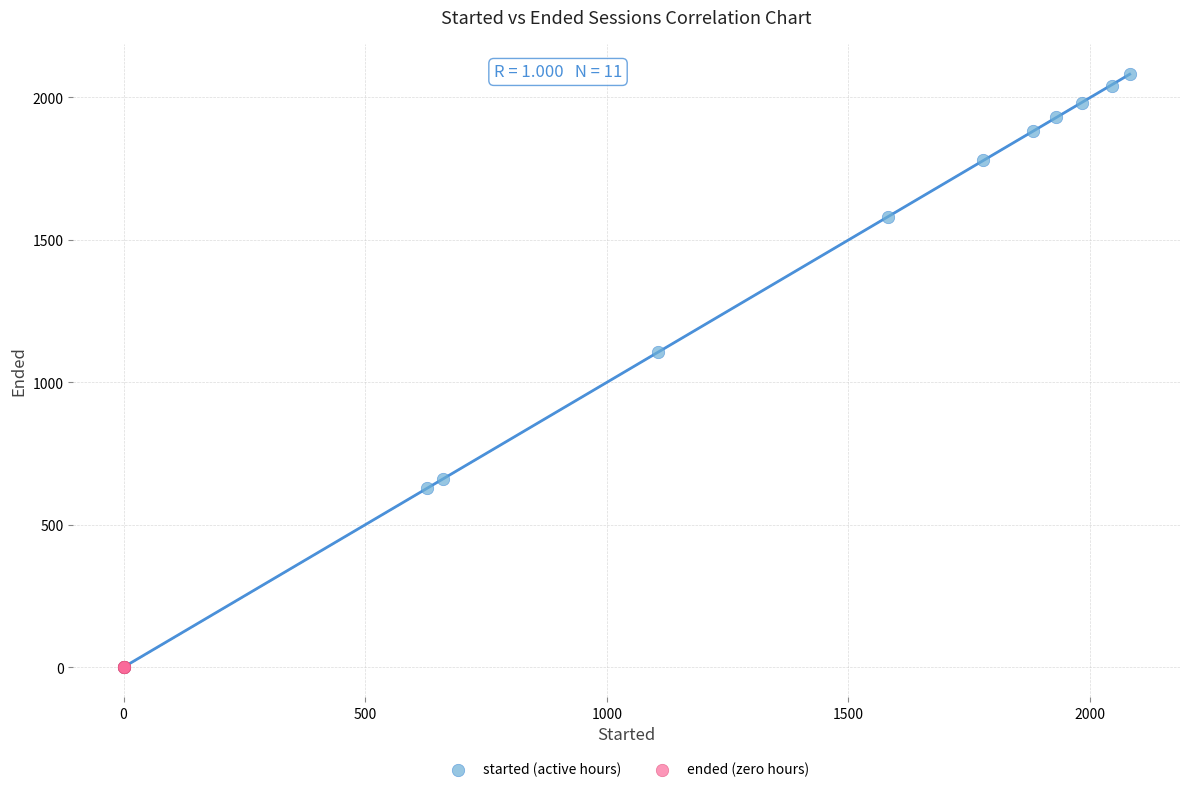

Which series contains the highest Y value?

started (active hours)